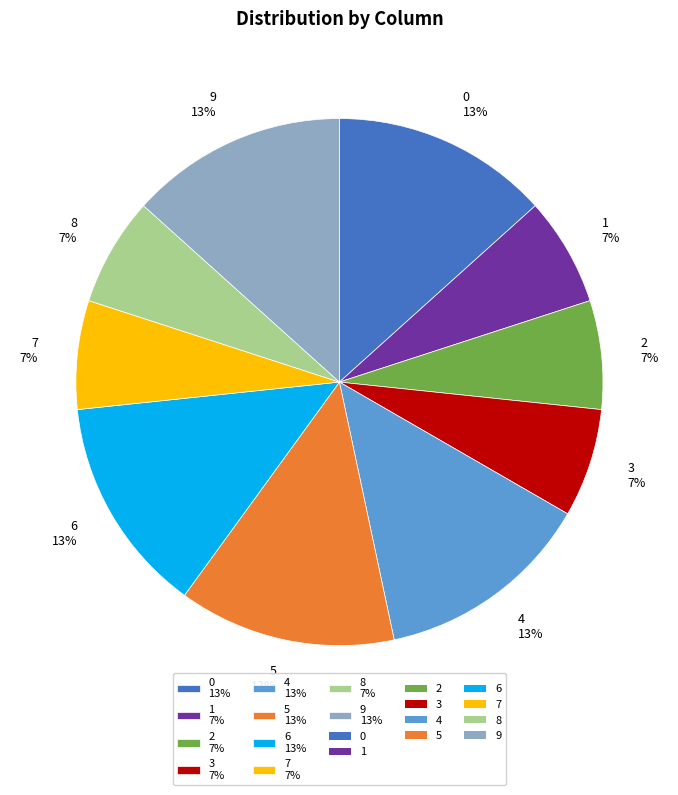

The 2 slice represents 7% of the pie. True or false?

True